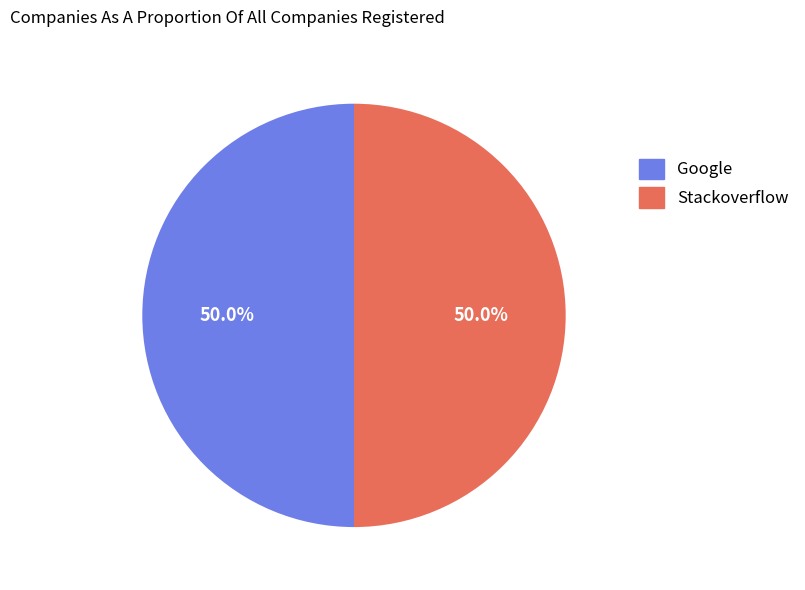

How many slices are in this pie chart?

2